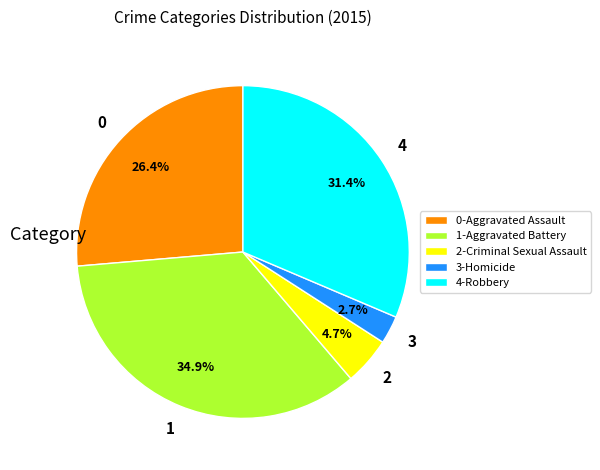

Which has a higher value, 0-Aggravated Assault or 3-Homicide?

0-Aggravated Assault